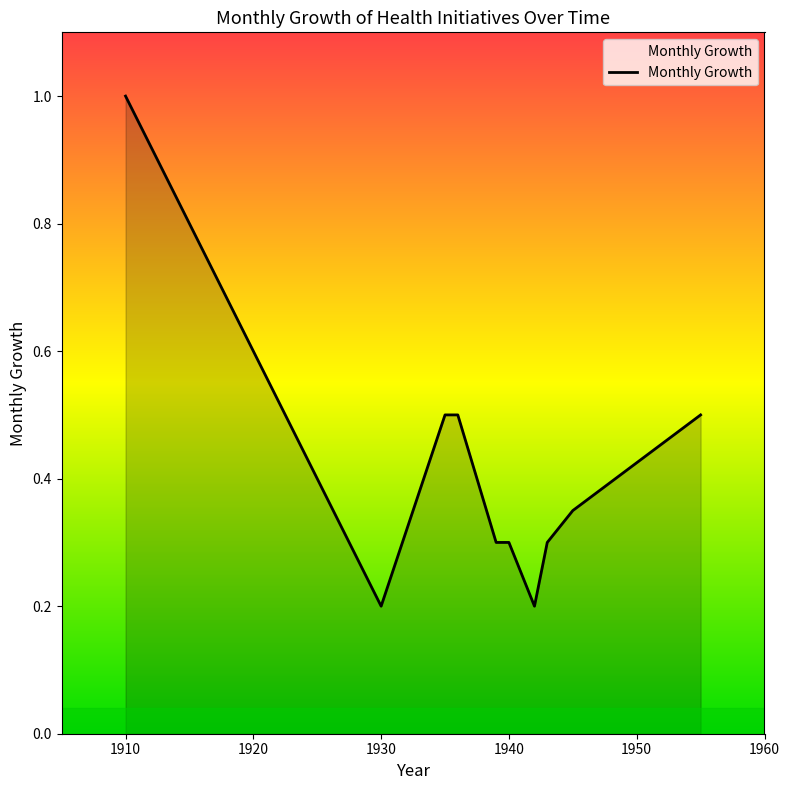

What is the maximum value shown in the chart?

1.0